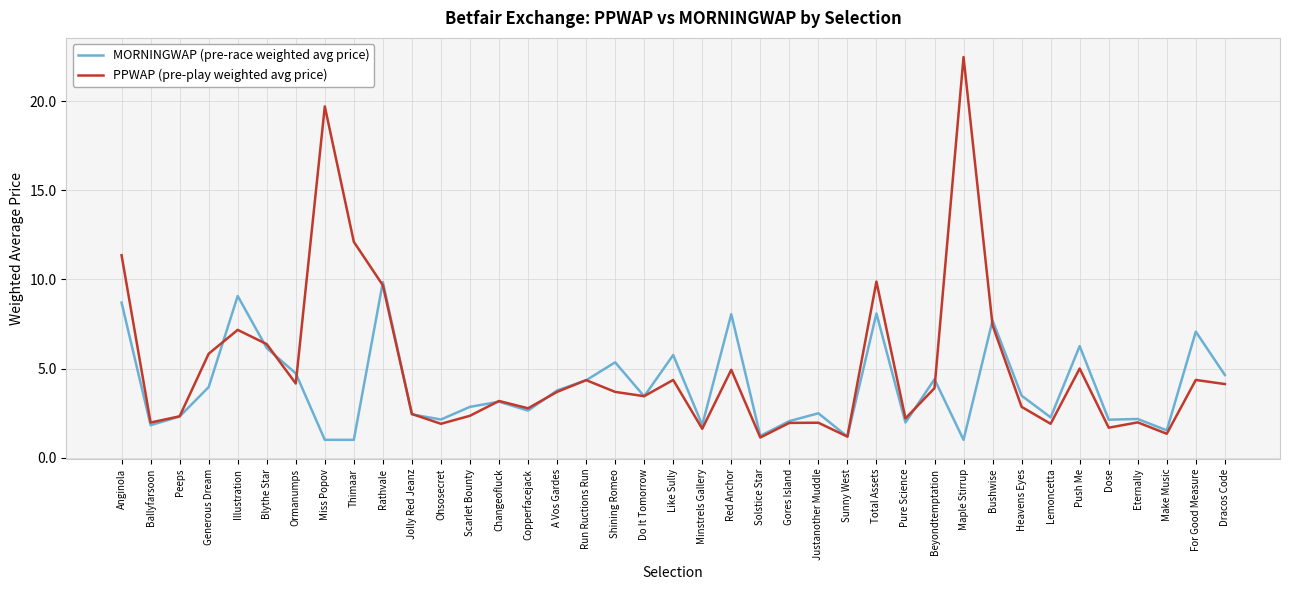

At how many categories does at least one series exceed 13?

2